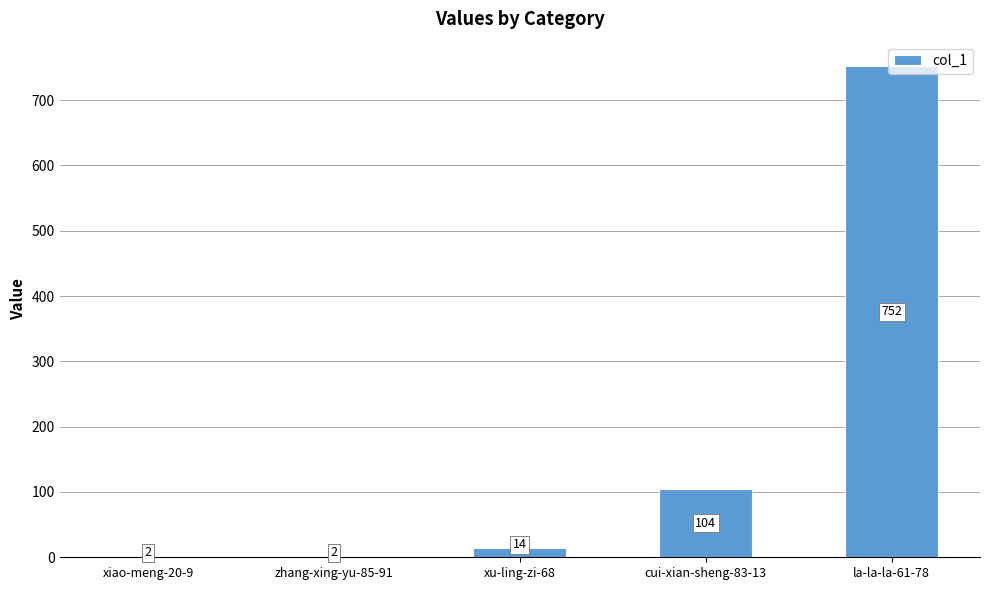

Reading left to right, what are all the values shown in this chart?

2	2	14	104	752